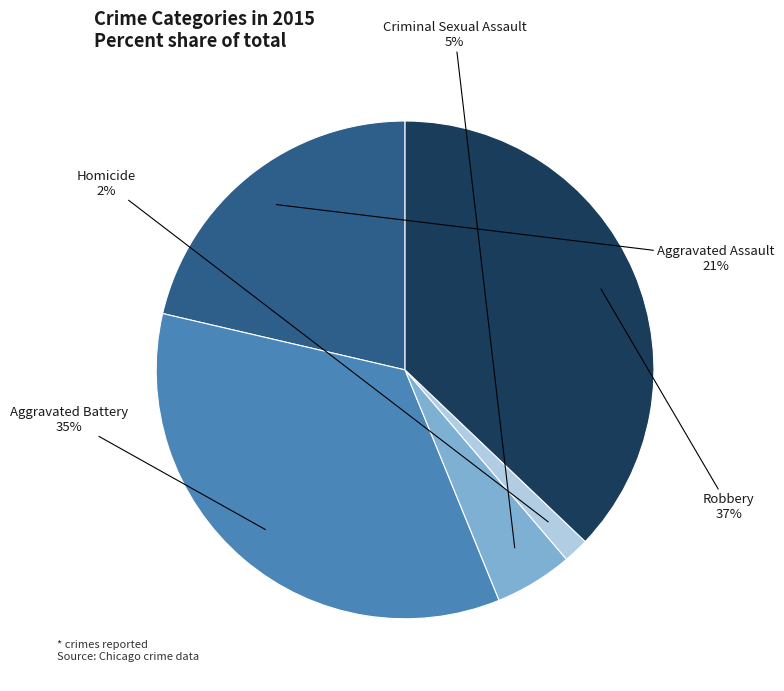

To the nearest percent, what portion does Criminal Sexual Assault represent?

5%